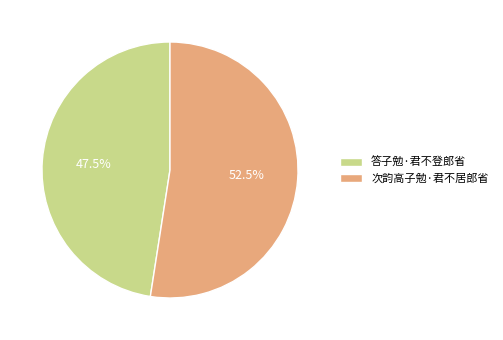

Which category accounts for the majority?

次韵高子勉·君不居郎省